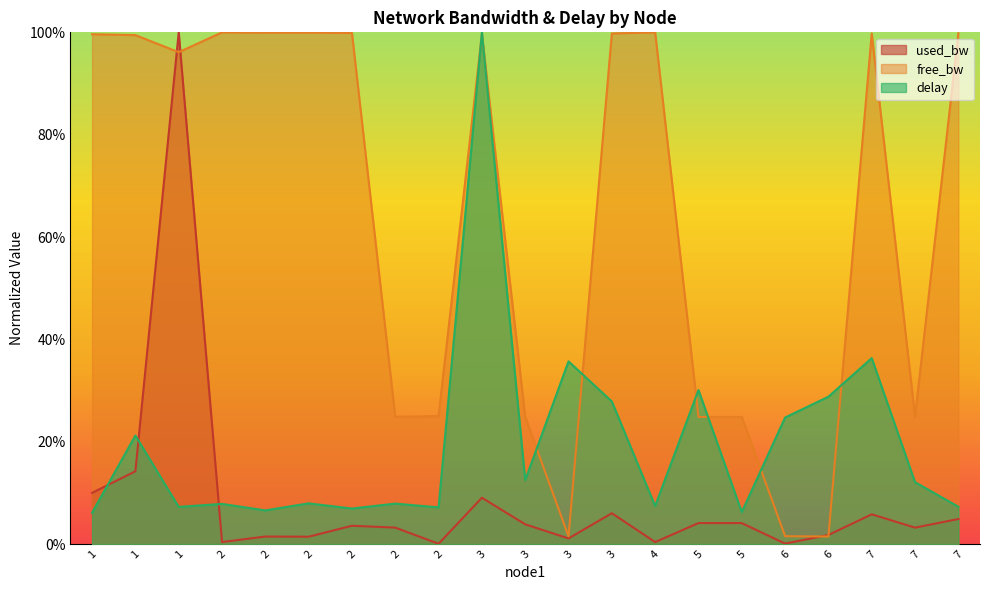

True or false: delay has more than 1 points higher than both neighbors.

True